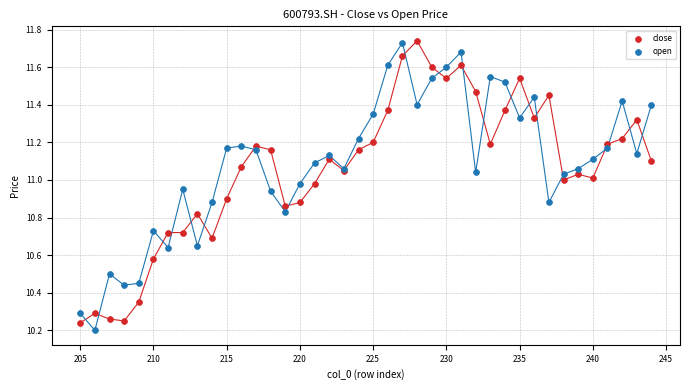

What is the X range (max minus min) for the scatter plot?

39.0